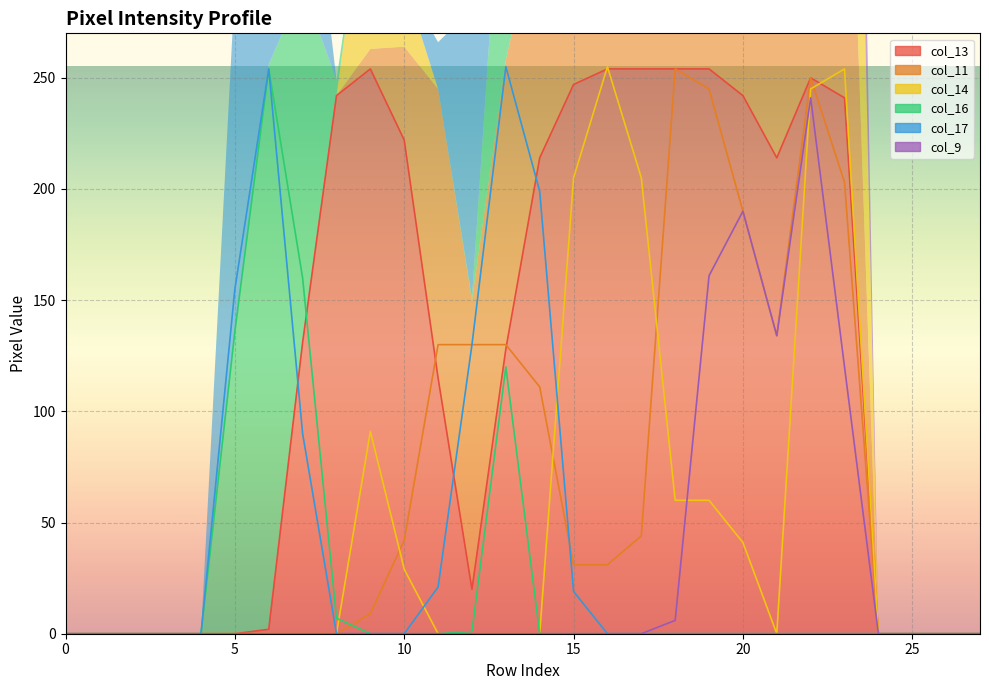

The value of col_13 at 5 is 144. True or false?

False